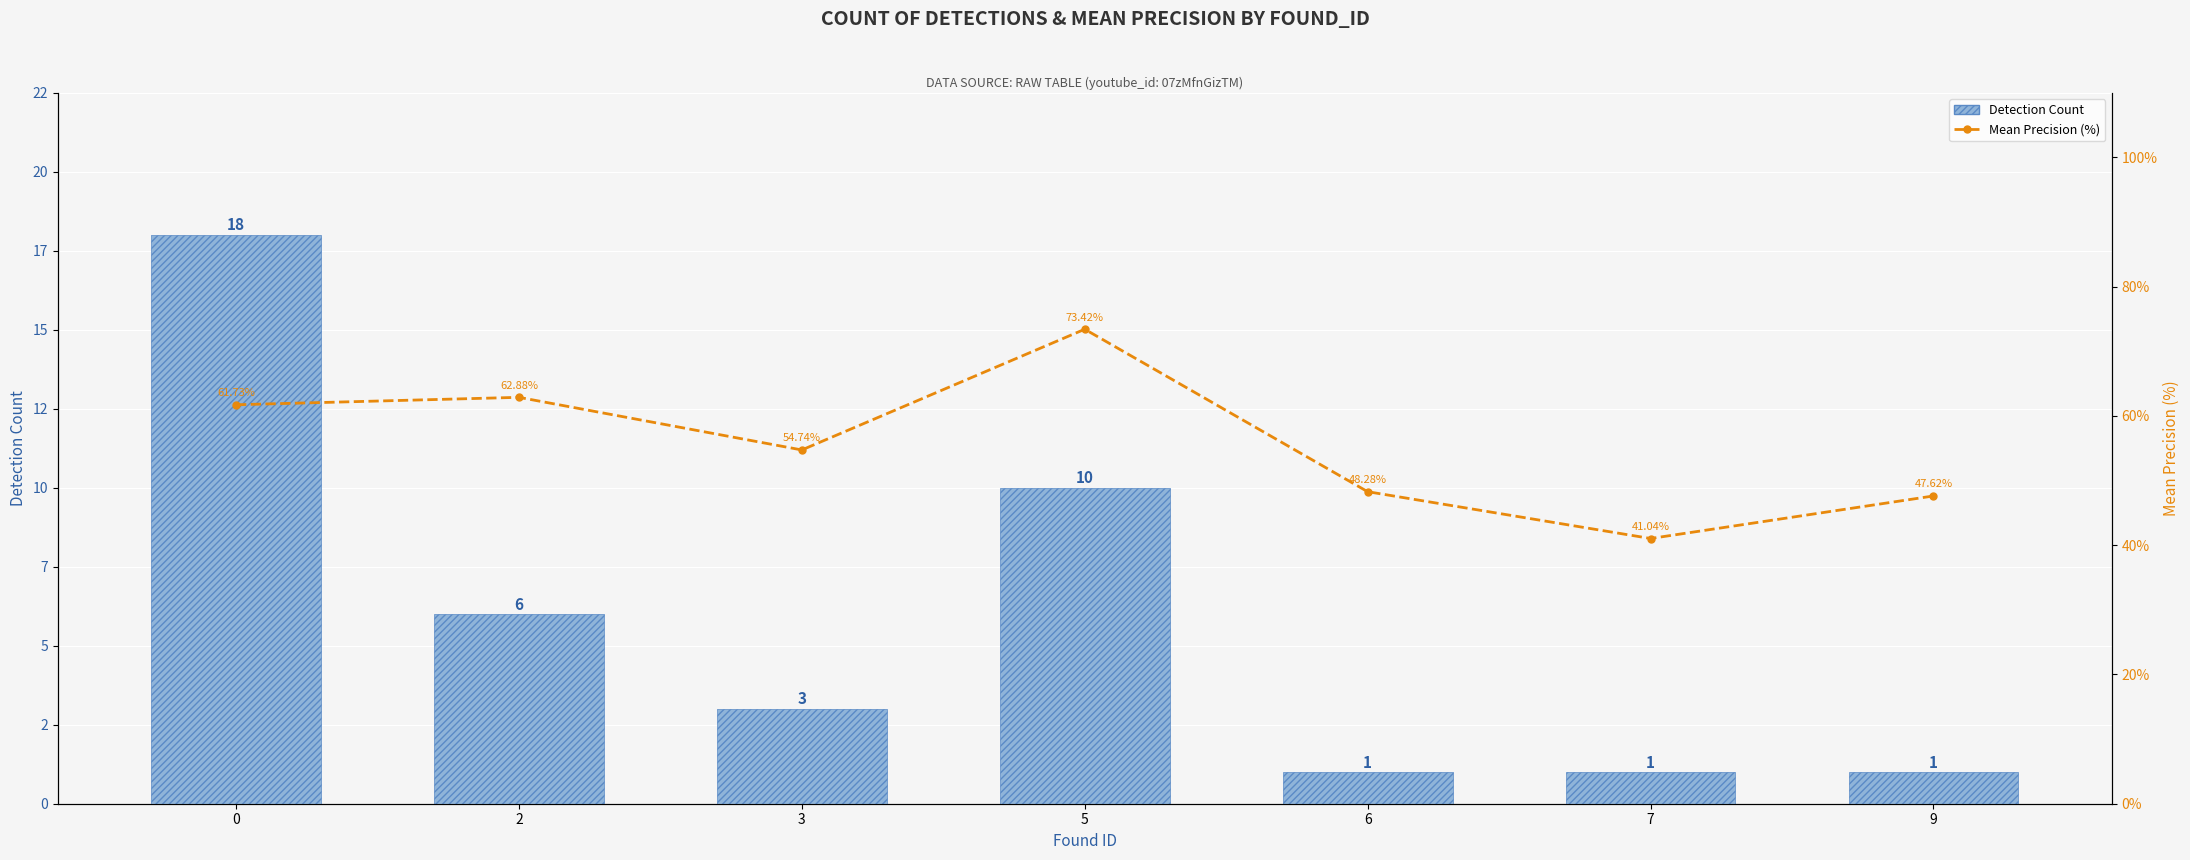

Reading left to right, extract all data points from this chart.

Detection Count: 18.0	6.0	3.0	10.0	1.0	1.0	1.0
Mean Precision (%): 61.7	62.9	54.7	73.4	48.3	41.0	47.6